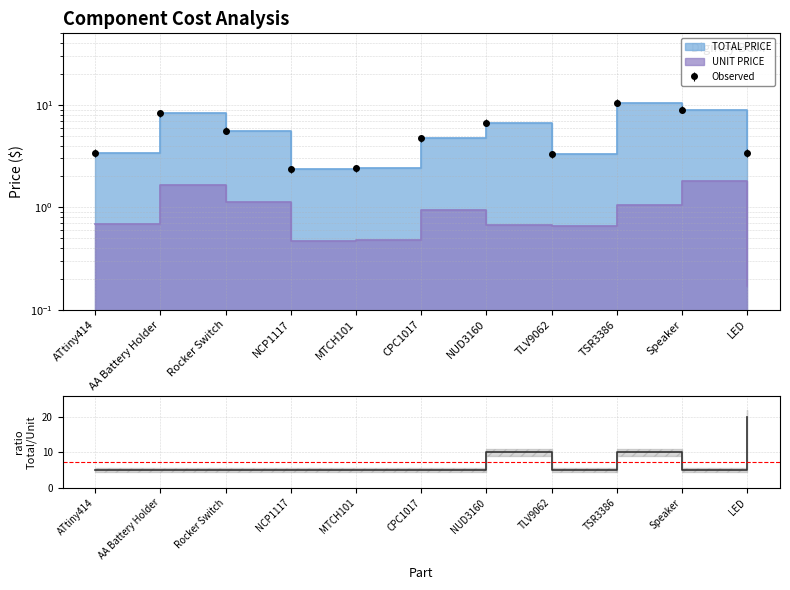

Reading right to left, transcribe all the data shown in this chart.

20.0	5.0	10.0	5.0	10.0	5.0	5.0	5.0	5.0	5.0	5.0